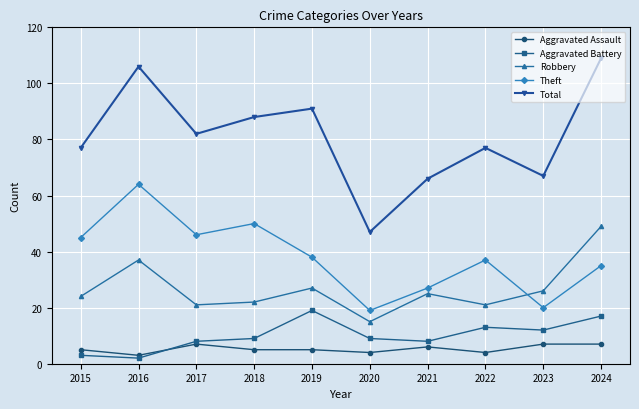

The value of Aggravated Assault at 2023 is 7. True or false?

True